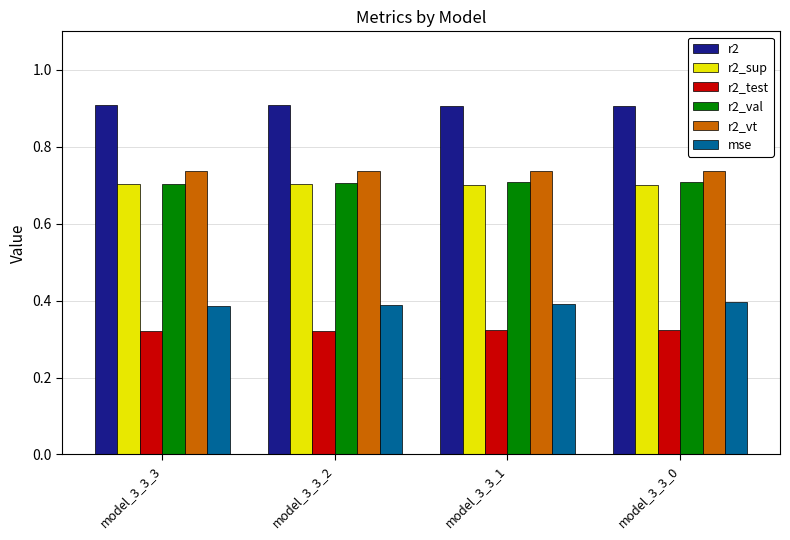

True or false: r2 has a value of 0.9 at model_3_3_2.

True